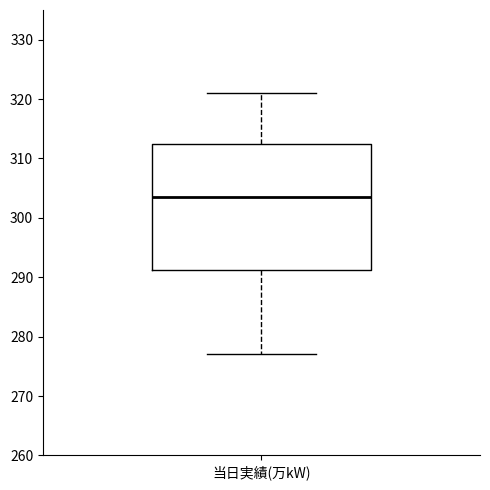

Read this box plot against the y-axis: the position of the median line, the range covered by the box, and the ends of both whiskers. The values are not printed on the chart, so give them approximately, as read against the axis.

median 304, box 291 to 313, whiskers 277 to 321